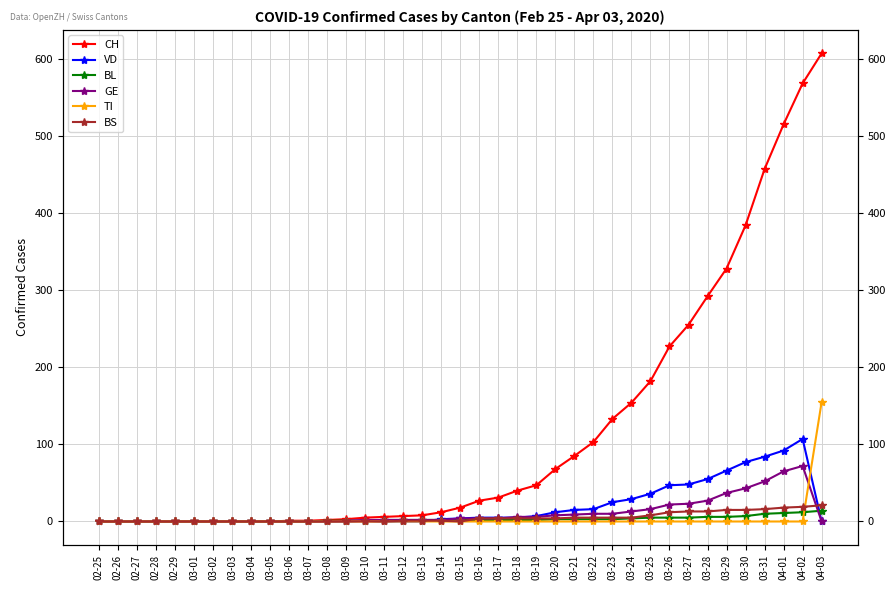

Count the number of categories in the chart.

39